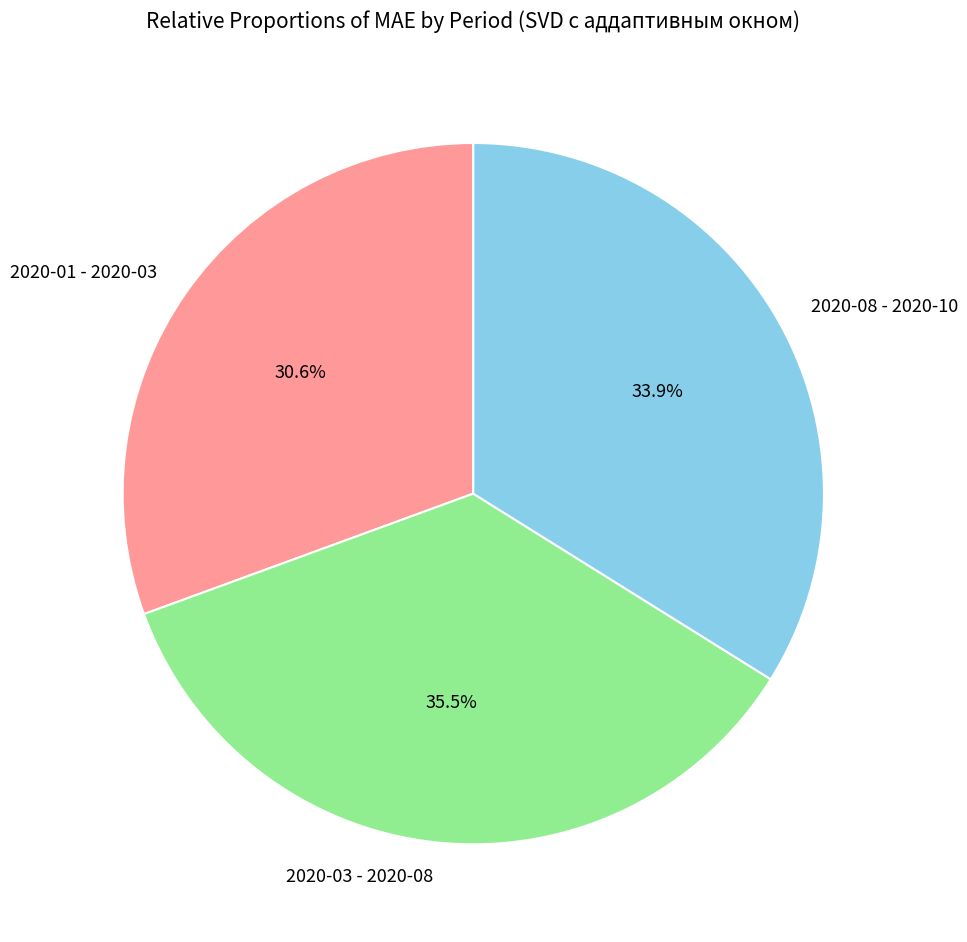

Which has a higher value, 2020-08 - 2020-10 or 2020-03 - 2020-08?

2020-03 - 2020-08